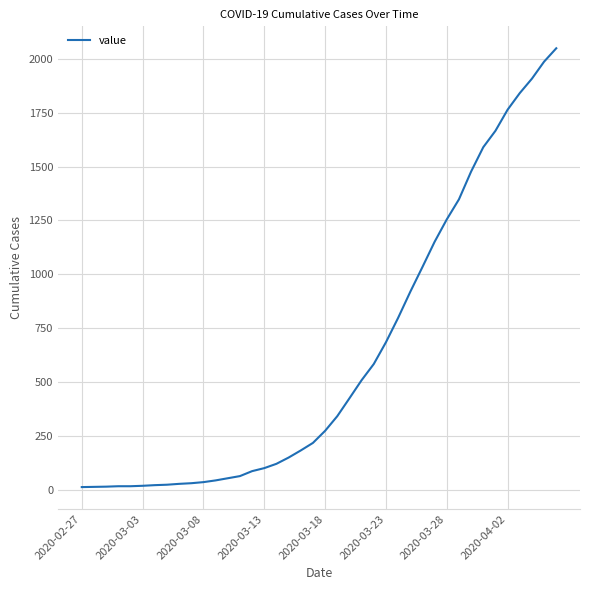

How many lines are shown in the chart?

1